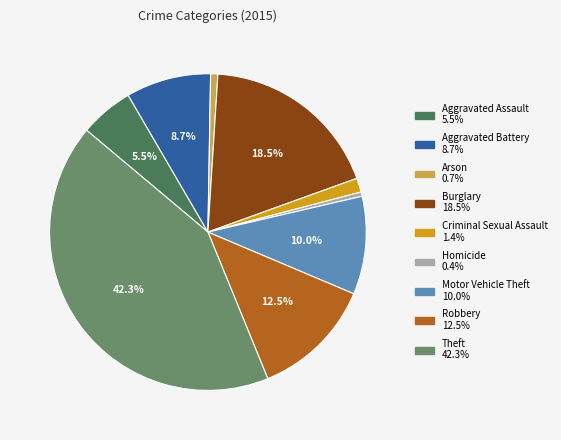

Do Motor Vehicle Theft and Homicide together represent more than half of the pie?

No